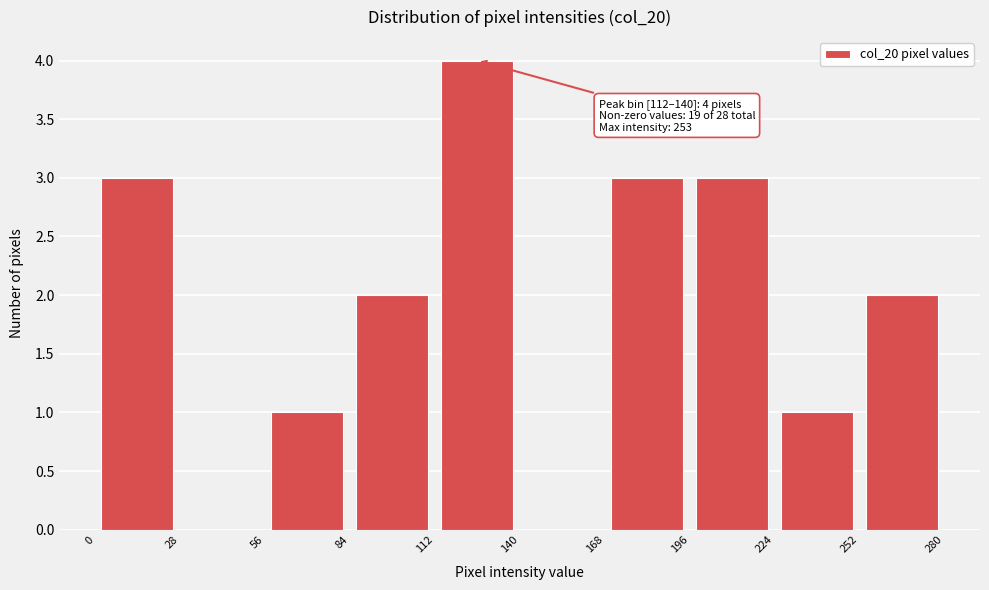

Over which range of the x-axis is the bar tallest?

112 to 140